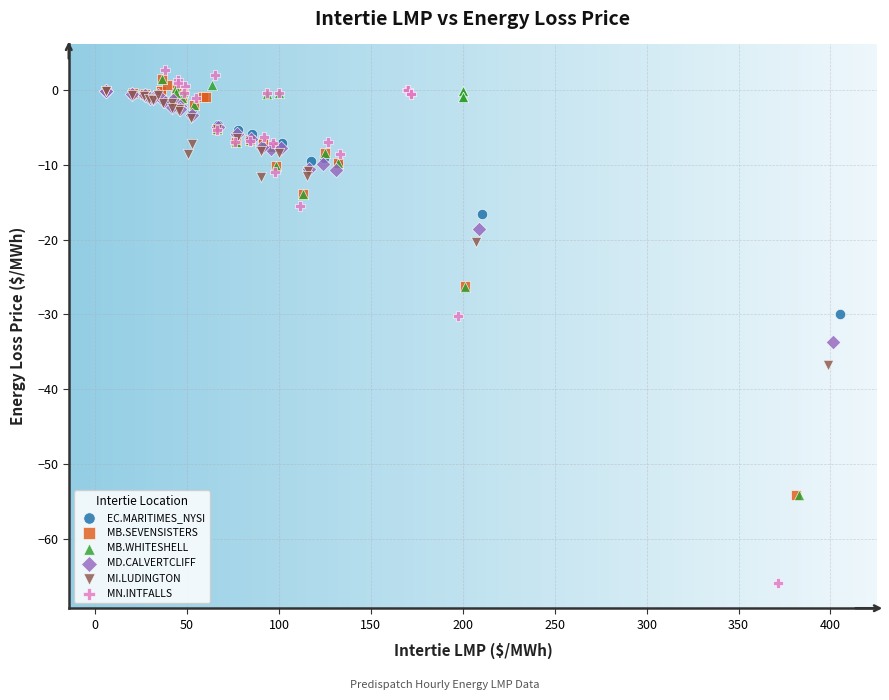

Which series reaches the minimum Y coordinate?

MN.INTFALLS